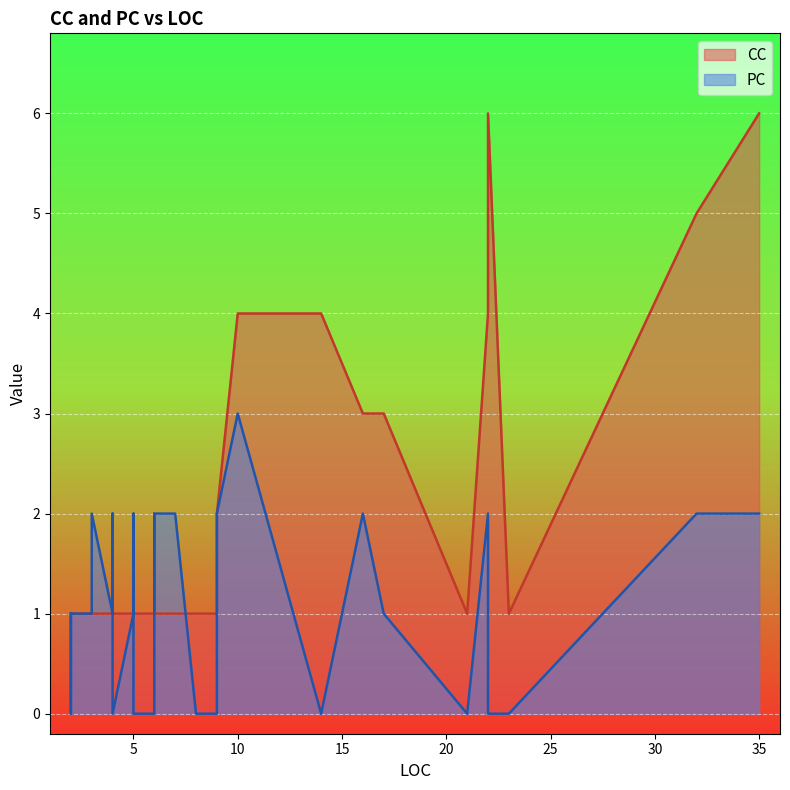

What is the difference between the maximum and second lowest values in the CC series?

5